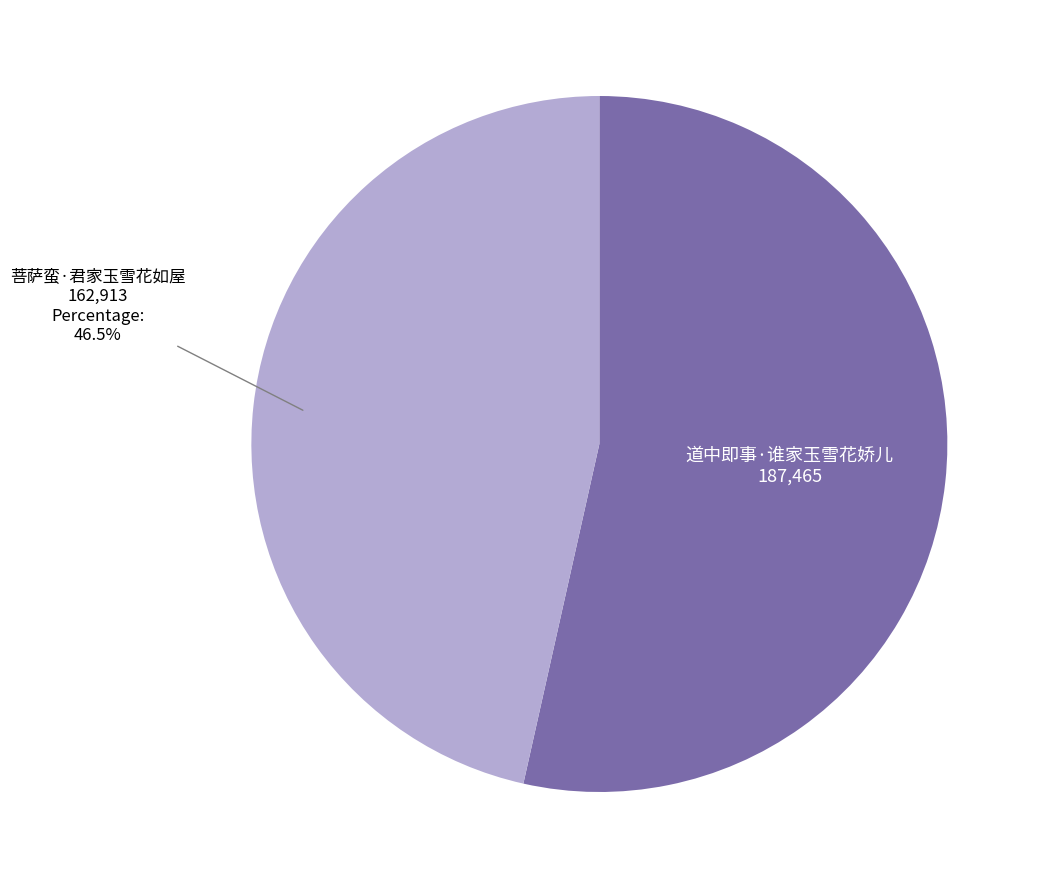

The 道中即事·谁家玉雪花娇儿 slice represents 54% of the pie. True or false?

True